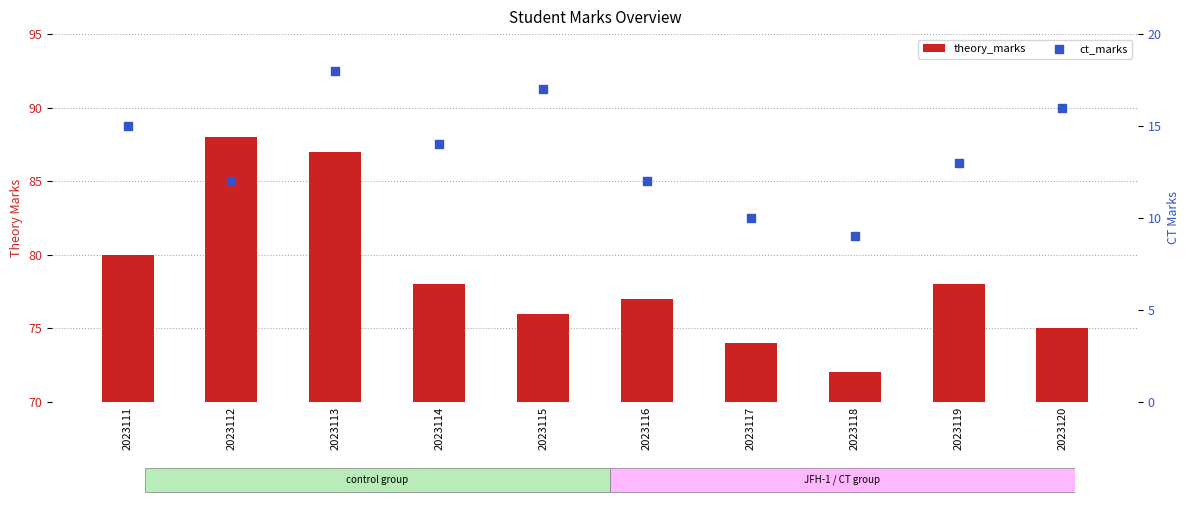

What are all the series names shown in the legend?

theory_marks, ct_marks